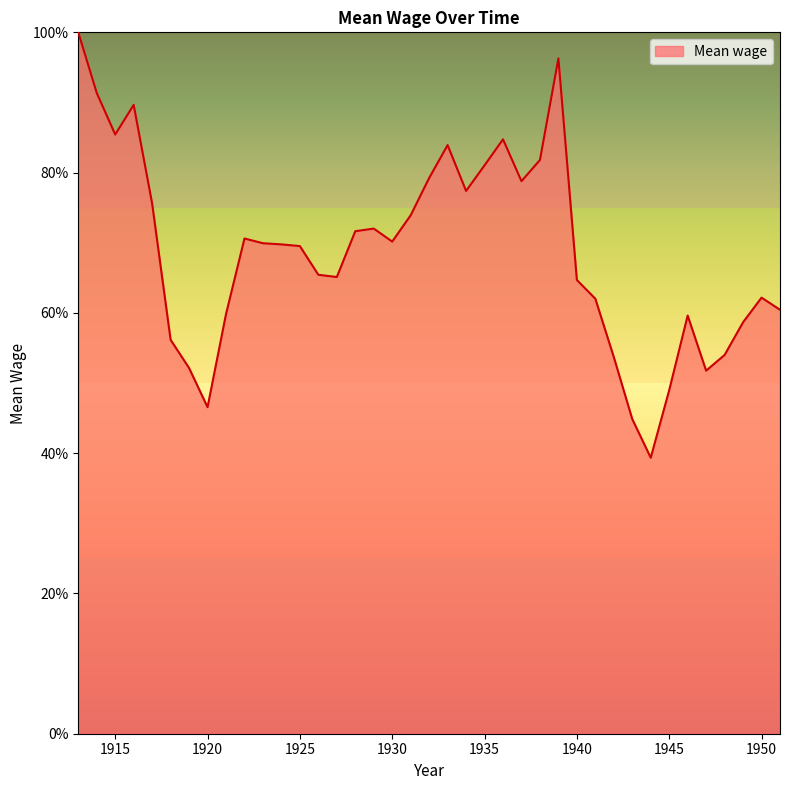

What is the greatest value displayed?

100.0